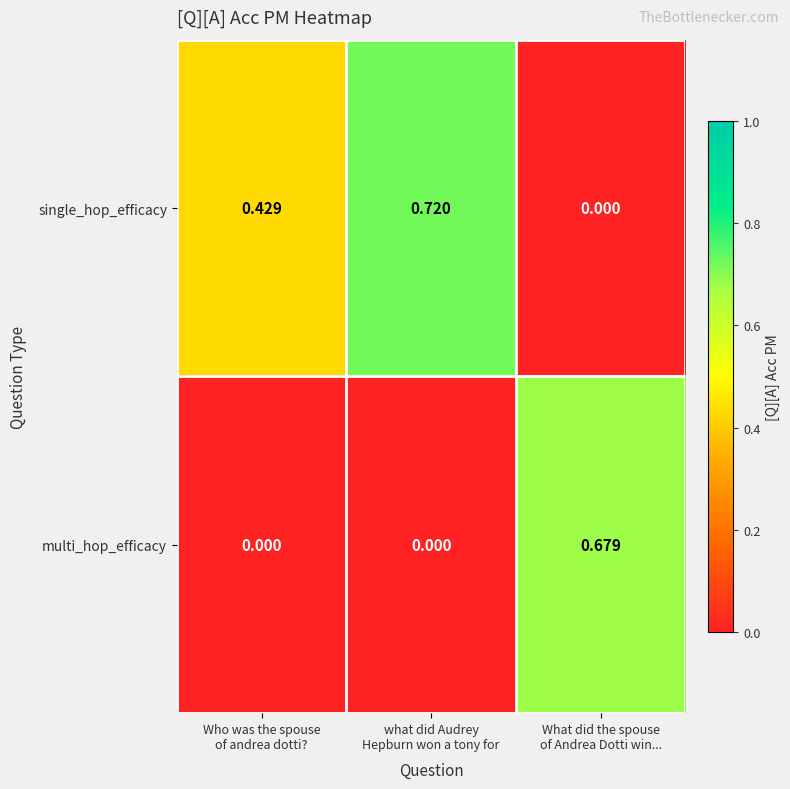

Rank the series by their average value, from highest to lowest.

single_hop_efficacy, multi_hop_efficacy